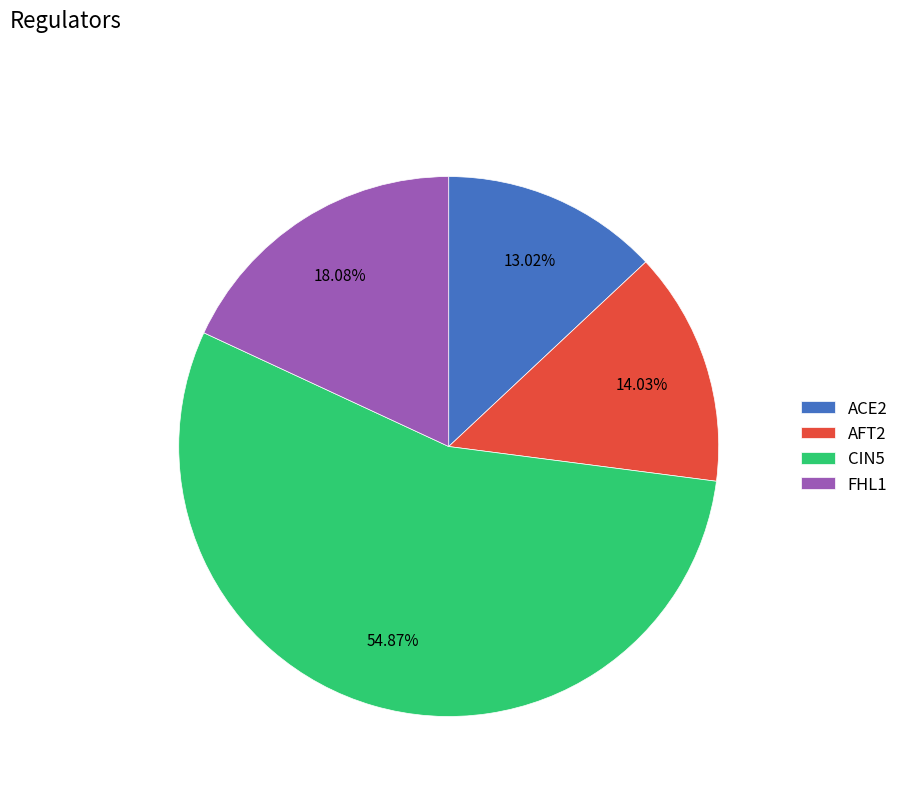

To the nearest percent, what portion does ACE2 represent?

13%